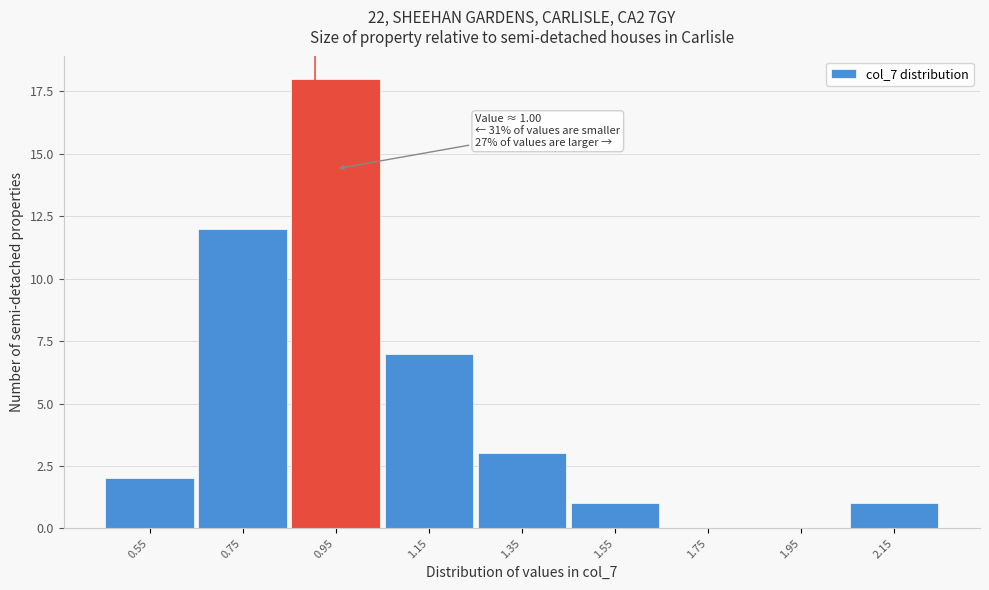

Reading left to right, what are all the values shown in this chart?

0.55=2	0.75=12	0.95=18	1.15=7	1.35=3	1.55=1	1.75=0	1.95=0	2.15=1